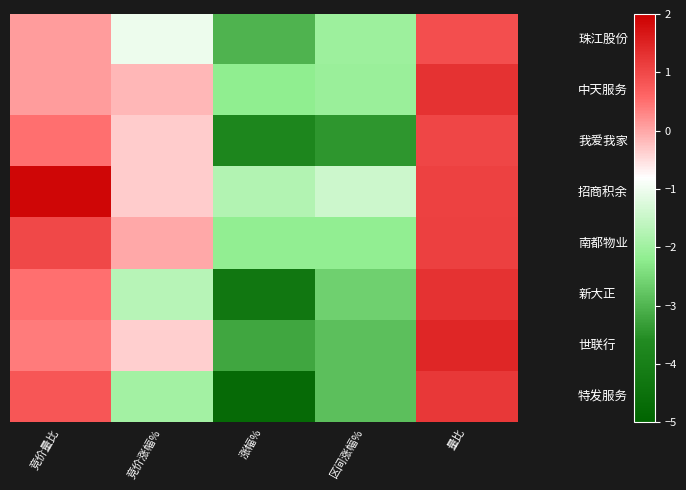

What is the difference between the highest and lowest values at 涨幅%?

3.0